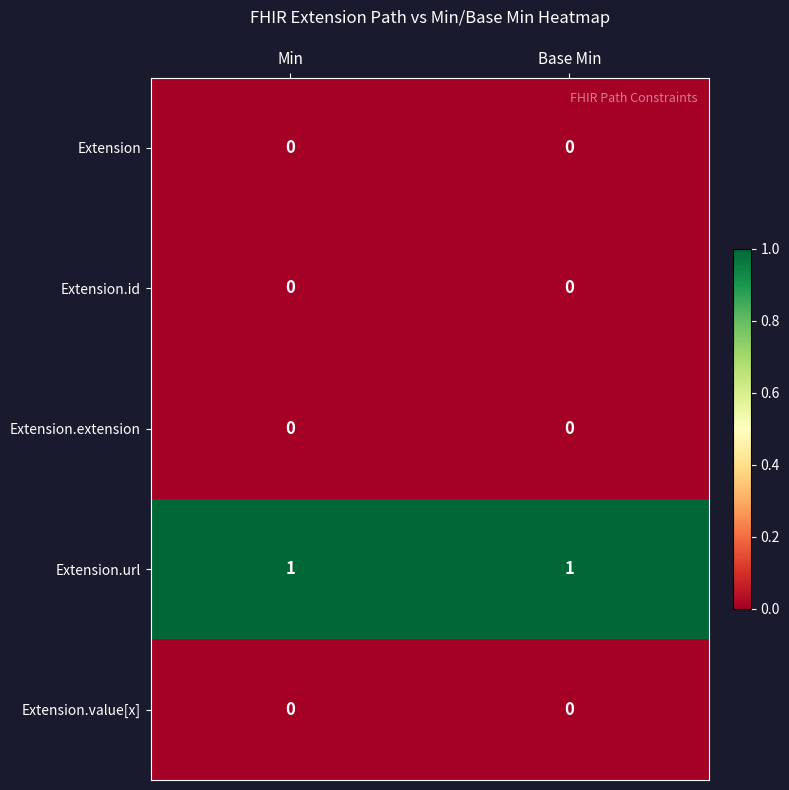

Is the value of Extension.id at Base Min greater than the value of Extension.url at Min?

No